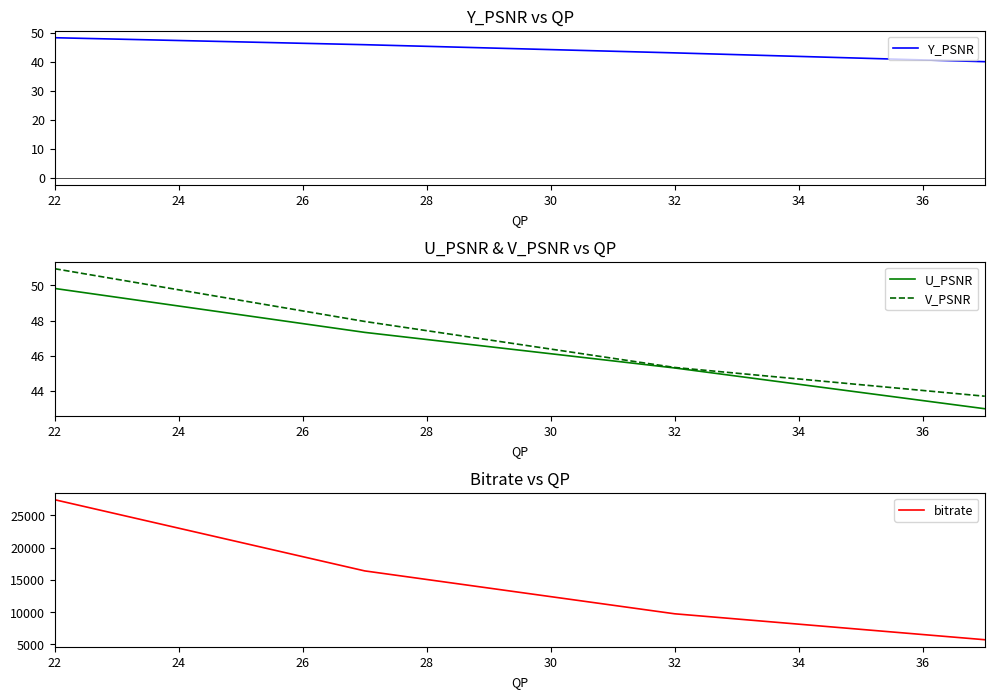

How many data points in Y_PSNR are less than 45?

2